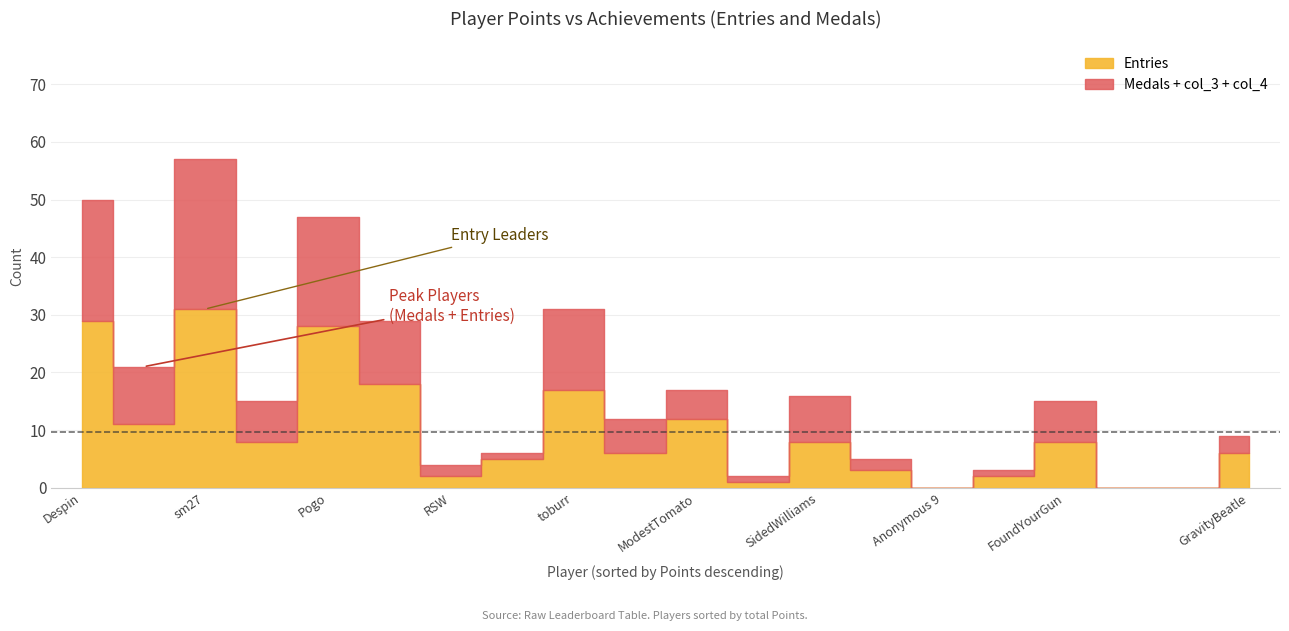

True or false: Medals has more than 0 points higher than both neighbors.

True